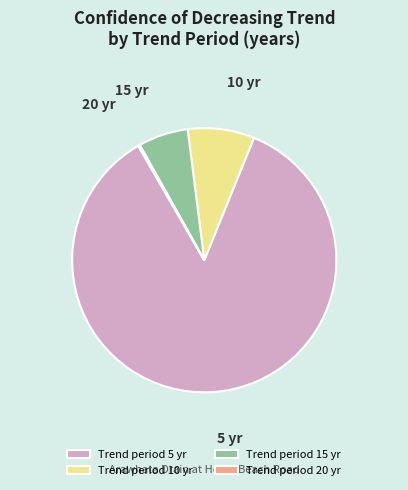

What is the largest slice in the pie chart?

Trend period 5 yr